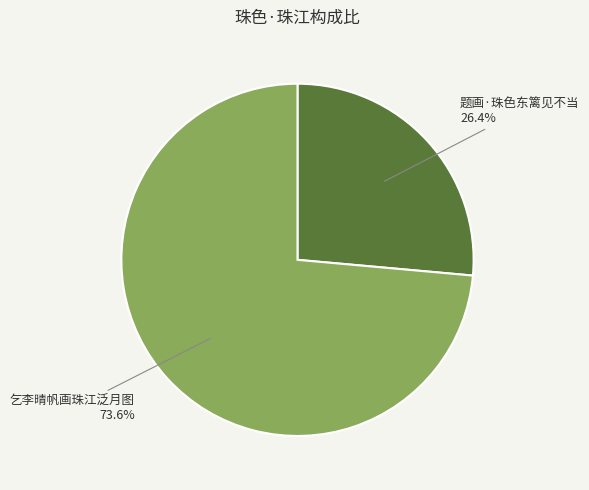

How many segments does this pie chart have?

2